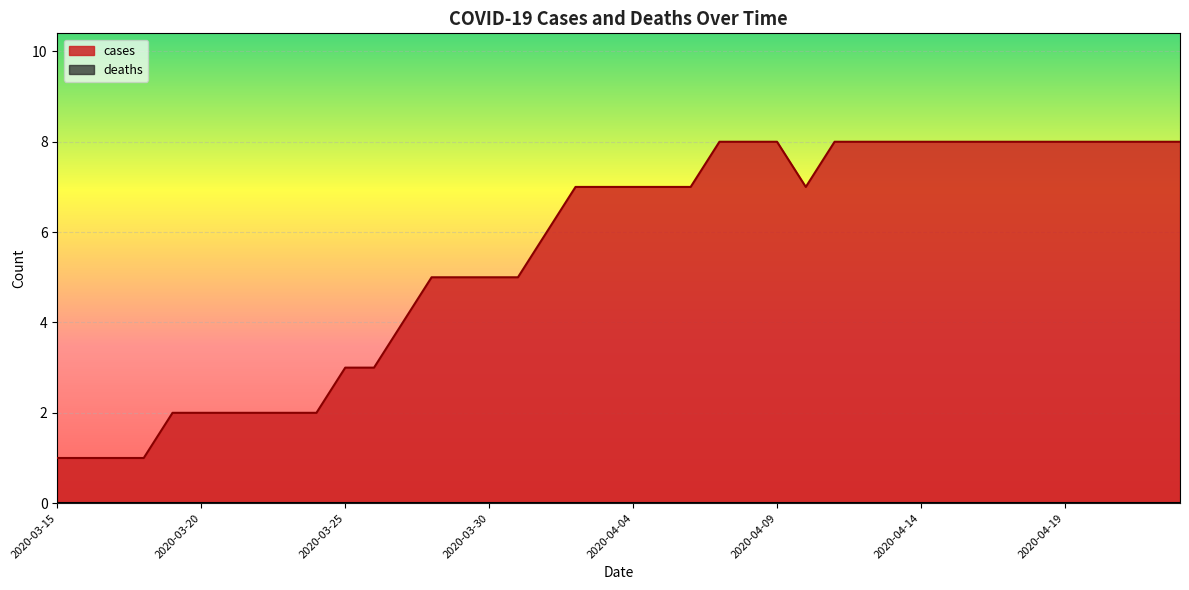

True or false: the data shows 8 at 2020-04-08.

True